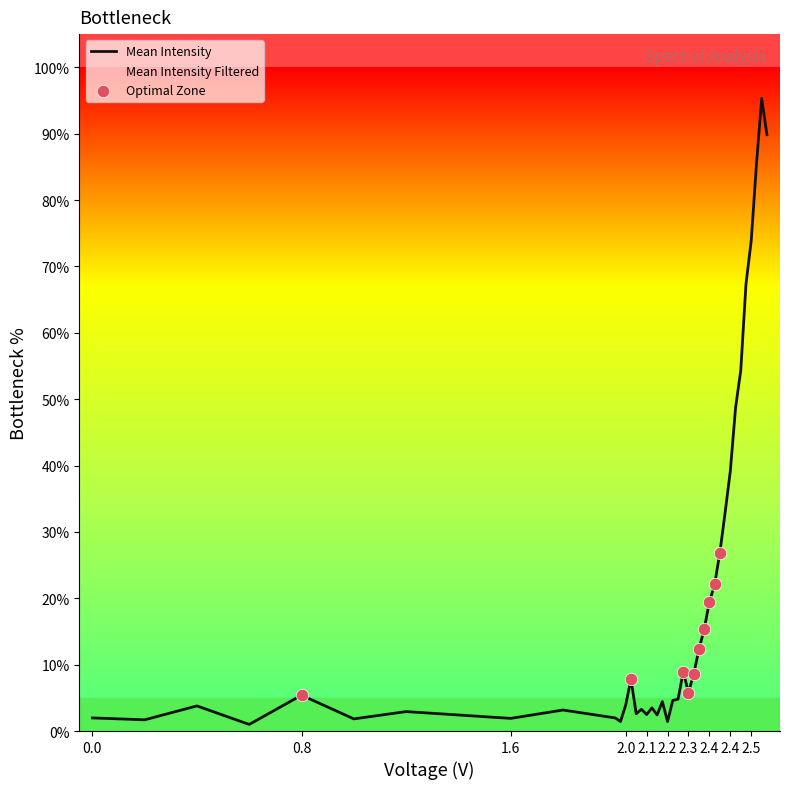

Which series has the widest spread of values?

Mean Intensity Filtered